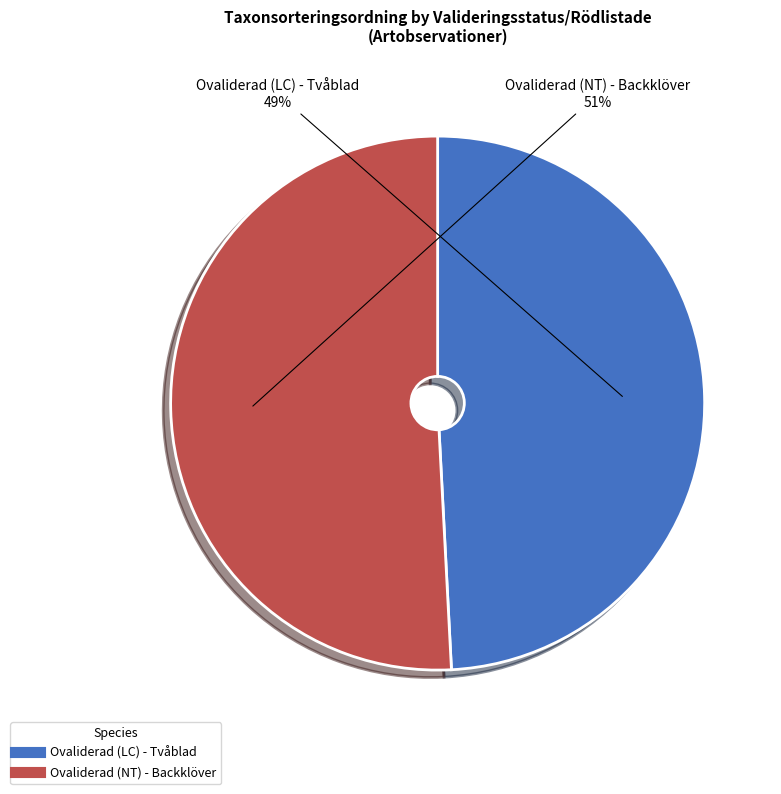

True or false: Ovaliderad (NT) - Backklöver accounts for 51% of the total.

True